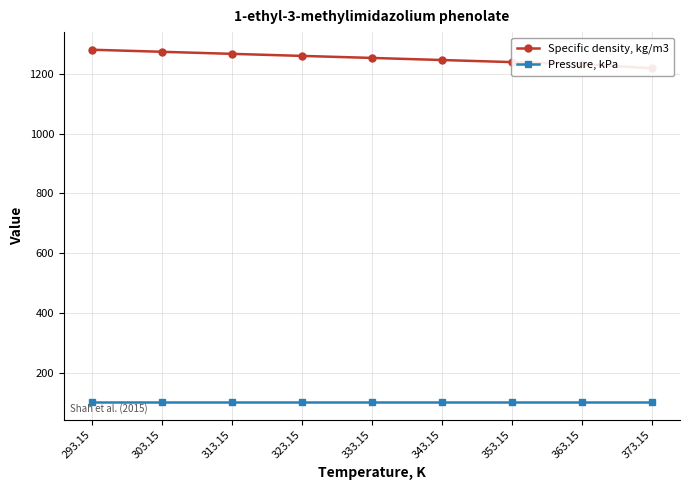

What is the minimum value for Specific density, kg/m3?

1219.5